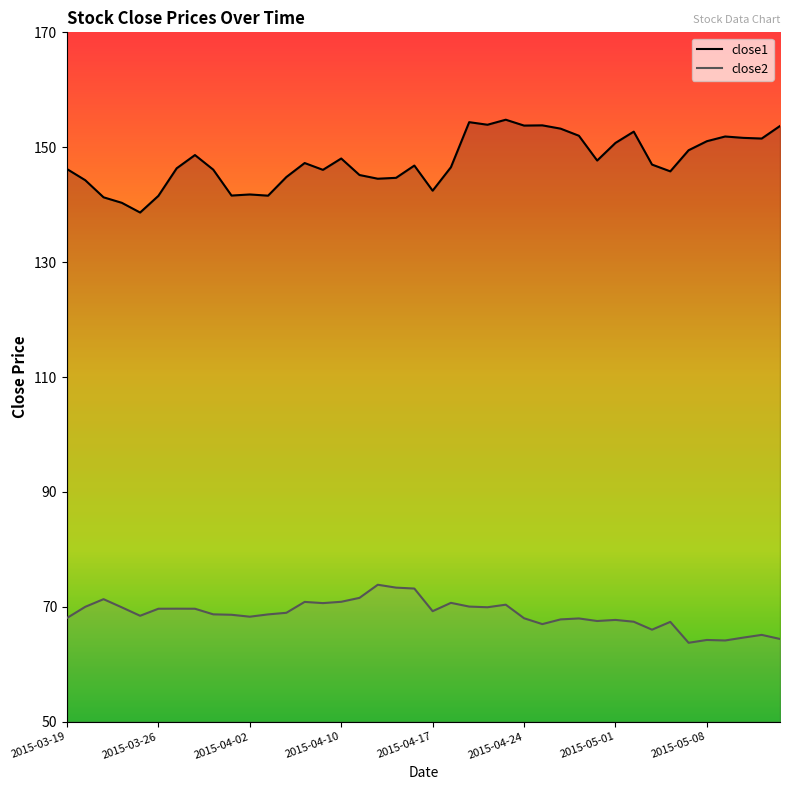

Which category has the lowest value in the close1 series?

2015-03-25